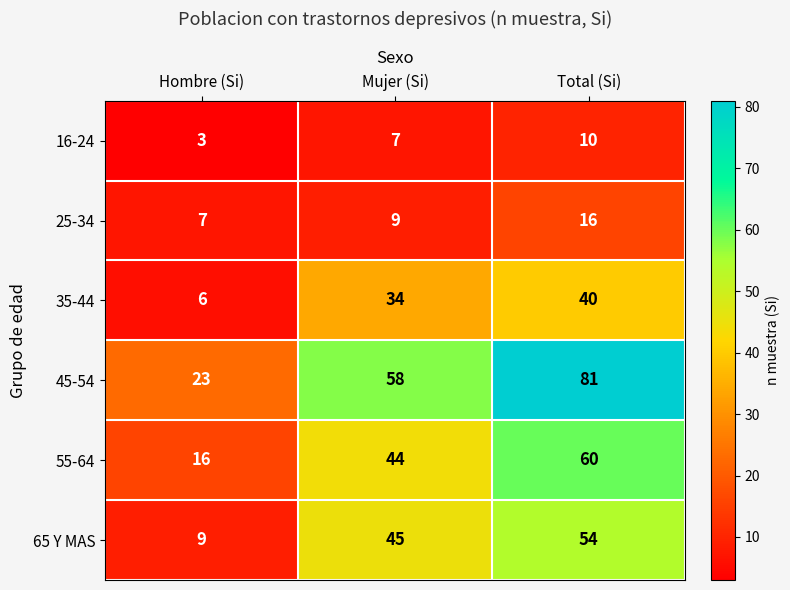

How many distinct data groups are displayed?

6